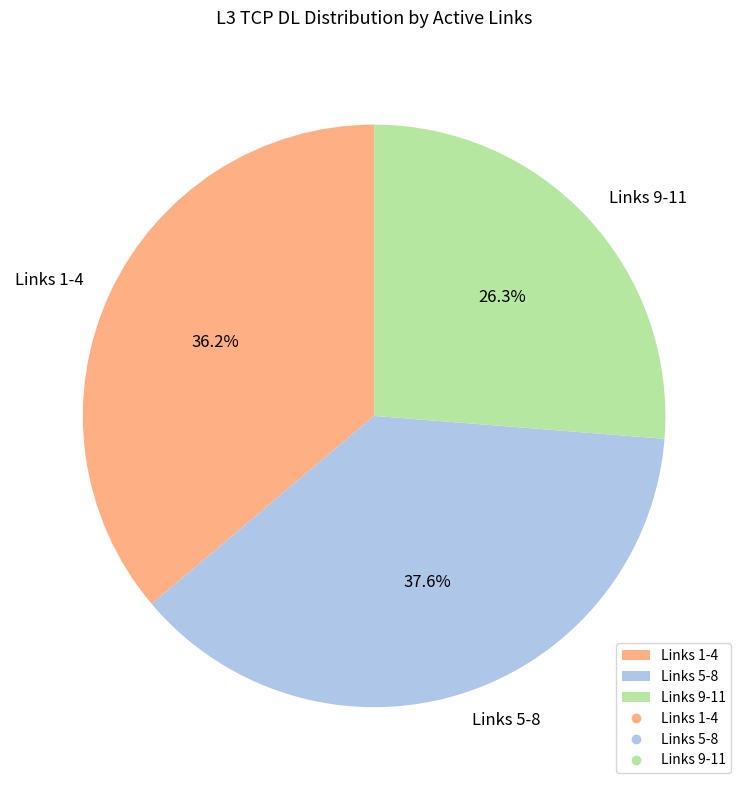

What is the ratio of the value at Links 5-8 to the value at Links 1-4?

1.0